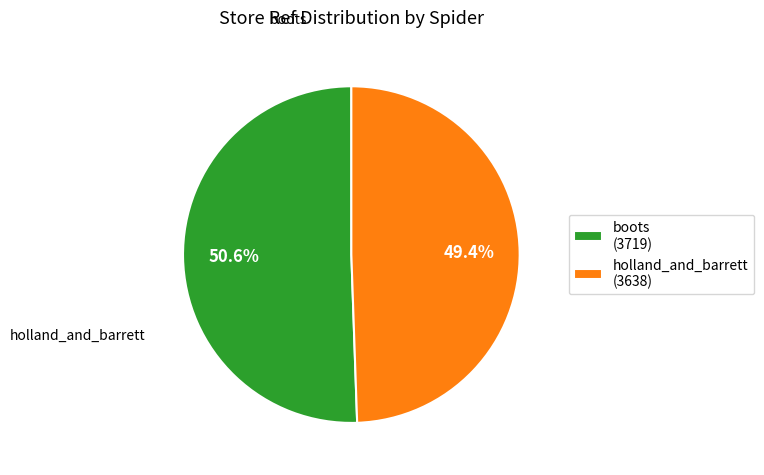

Which slice represents more than half of the pie?

boots